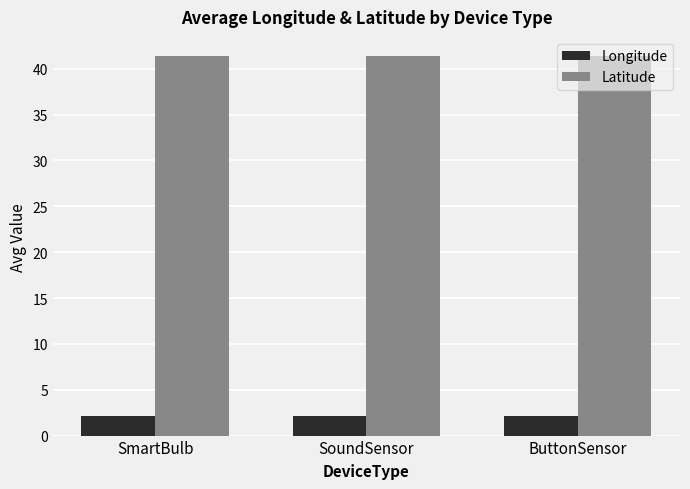

What is the sum of the Longitude values at ButtonSensor and SmartBulb?

4.3